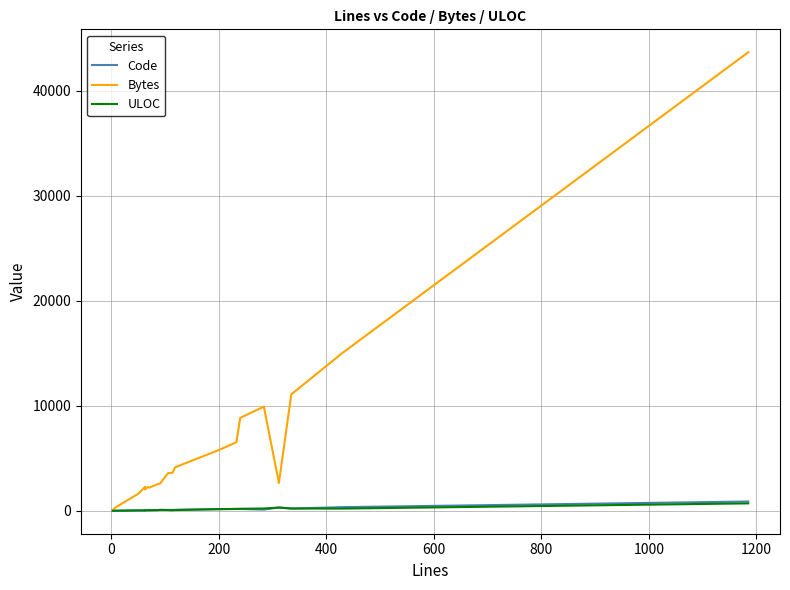

Does the chart display data point markers on the line(s)?

No